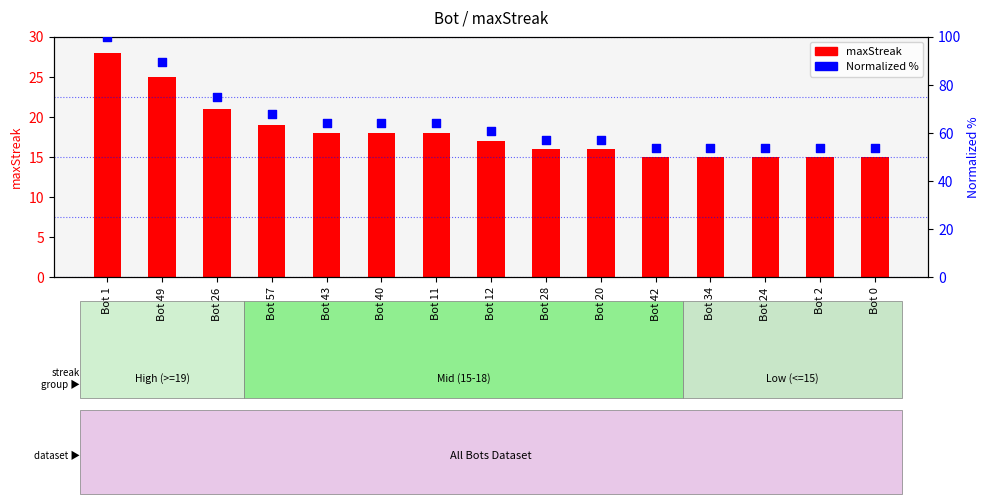

Which series reaches the maximum Y coordinate?

Normalized %